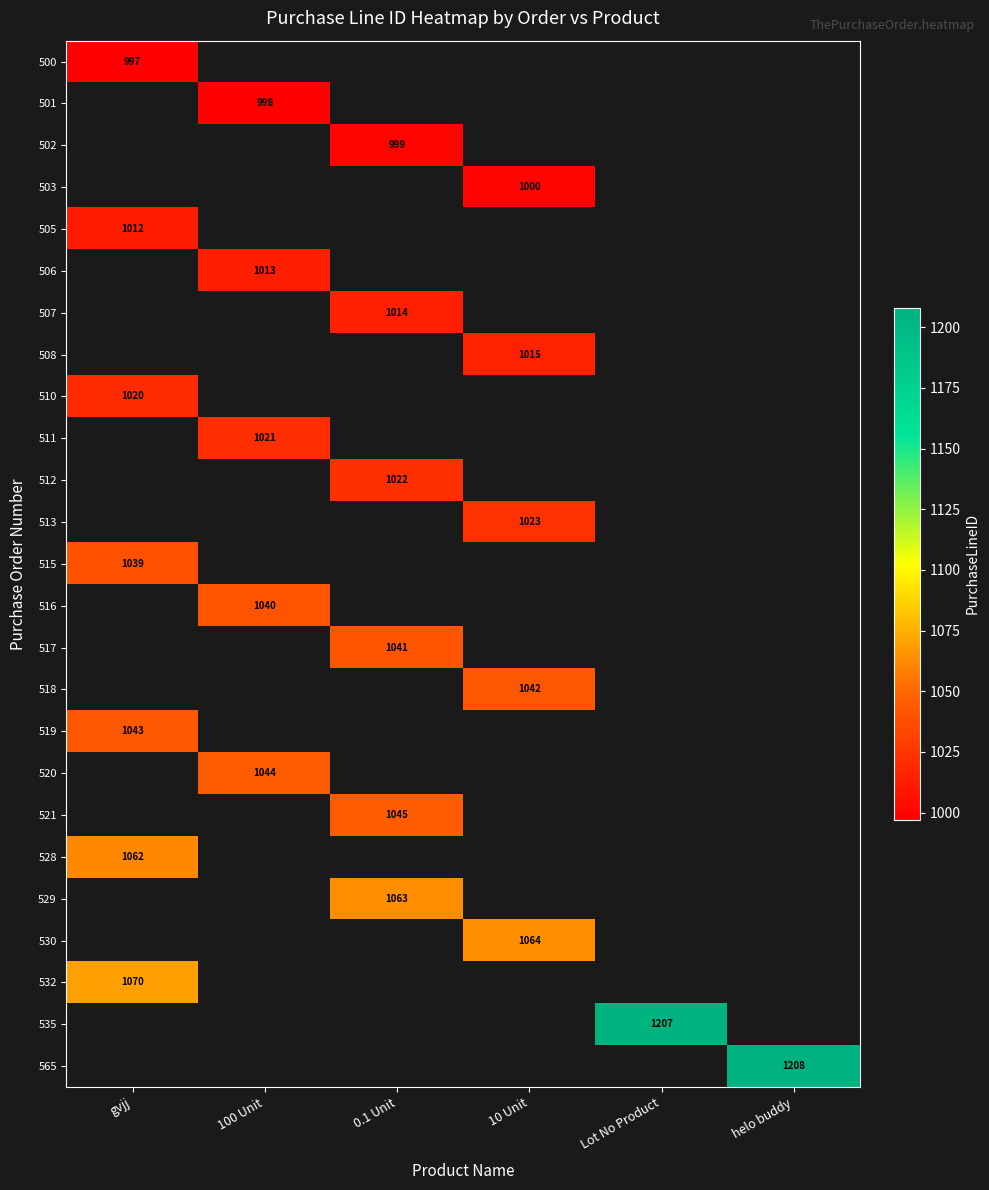

The value of 519 at gvjj is 1043. True or false?

True